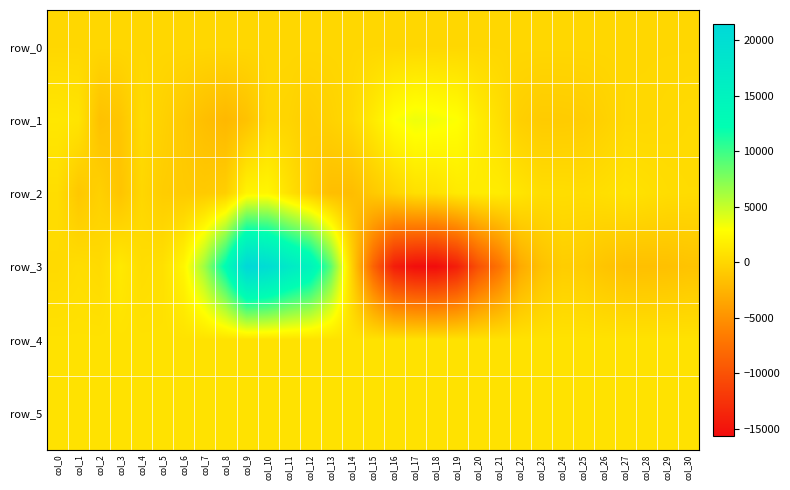

Reading left to right, what are all the values shown in this chart?

row_0: 71.9	71.9	72.0	72.0	72.1	72.1	72.2	72.2	72.3	72.3	72.4	72.4	72.5	72.5	72.6	72.6	72.7	72.7	72.8	72.8	72.9	72.9	73.0	73.0	73.1	73.1	73.2	73.2	73.3	73.3	73.4
row_1: 1214.0	1004.0	-1513.0	-1184.0	350.0	-351.0	-960.0	-1702.0	-2178.0	-1451.0	4.0	-128.0	-620.0	-296.0	211.0	1453.0	2978.0	3543.0	3325.0	3003.0	1631.0	646.0	-484.0	-800.0	-774.0	-697.0	-346.0	107.0	135.0	229.0	304.0
row_2: 517.0	-1075.0	-392.0	-1293.0	51.0	-672.0	-824.0	-881.0	-530.0	2158.0	2287.0	795.0	-659.0	-1755.0	-1827.0	-966.0	-135.0	664.0	799.0	1423.0	1587.0	1581.0	1059.0	526.0	522.0	459.0	642.0	882.0	675.0	471.0	391.0
row_3: 257.0	508.0	298.0	1378.0	487.0	723.0	2305.0	6524.0	12666.0	21449.0	20269.0	17267.0	14910.0	8947.0	-312.0	-8466.0	-14222.0	-15473.0	-15614.0	-14075.0	-10036.0	-7317.0	-3178.0	-1533.0	-664.0	-747.0	-1313.0	-1639.0	-1622.0	-1559.0	-1369.0
row_4: 845.0	849.0	847.0	845.0	850.0	847.0	848.0	853.0	864.0	859.0	860.0	856.0	853.0	854.0	861.0	860.0	859.0	861.0	859.0	862.0	864.0	868.0	870.0	869.0	872.0	873.0	869.0	866.0	862.0	861.0	856.0
row_5: 831.0	825.0	831.0	828.0	825.0	827.0	827.0	829.0	831.0	833.0	831.0	832.0	832.0	836.0	832.0	832.0	833.0	835.0	837.0	834.0	832.0	836.0	834.0	832.0	838.0	837.0	836.0	835.0	829.0	836.0	830.0